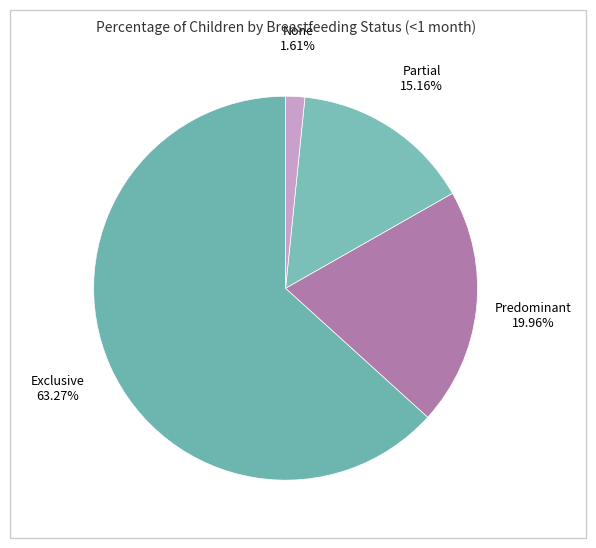

Count the number of slices in the pie.

4